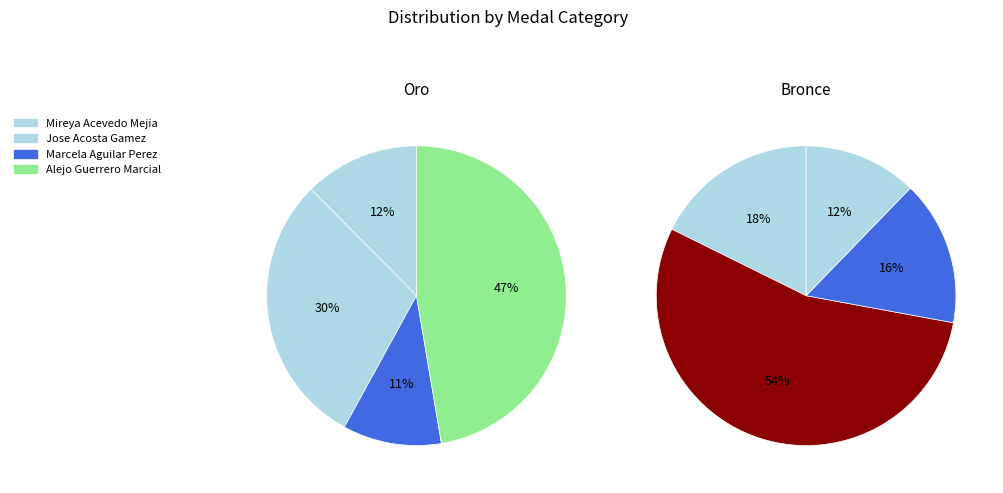

Does 0 account for over 50% of the chart?

No